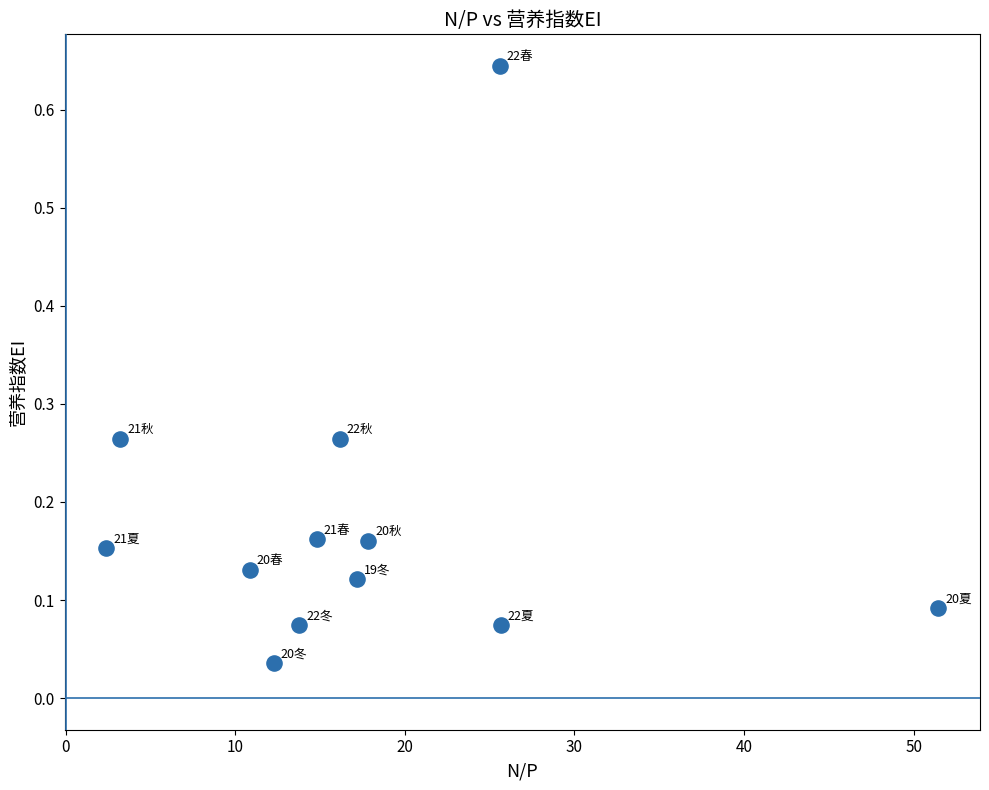

What is the average X value?

17.6